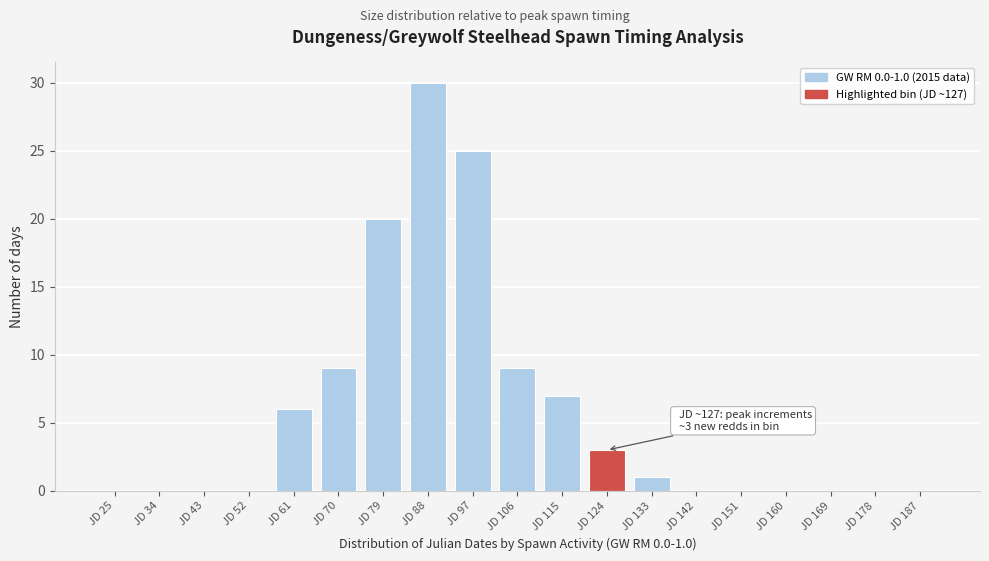

Reading left to right, transcribe all the data shown in this chart.

JD 25=0	JD 34=0	JD 43=0	JD 52=0	JD 61=6	JD 70=9	JD 79=20	JD 88=30	JD 97=25	JD 106=9	JD 115=7	JD 124=3	JD 133=1	JD 142=0	JD 151=0	JD 160=0	JD 169=0	JD 178=0	JD 187=0